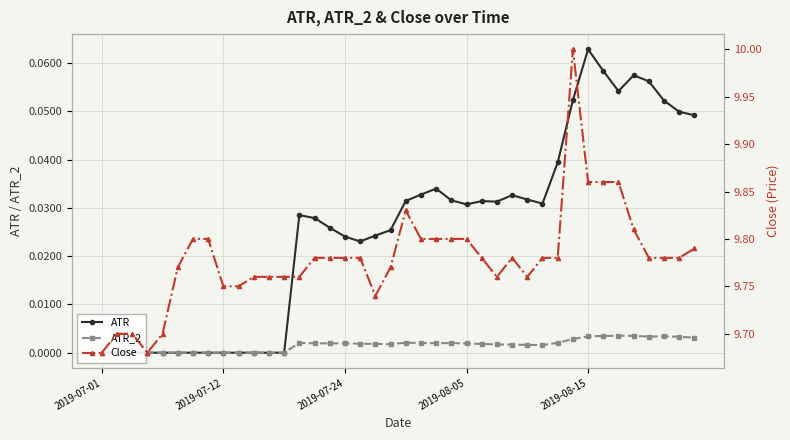

What is the sum of all ATR values?

1.0